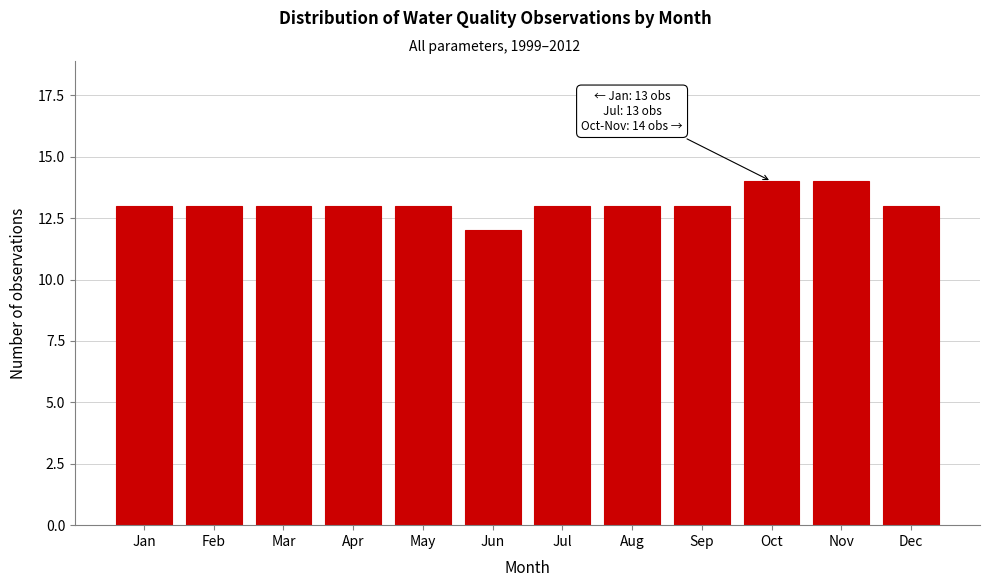

Reading left to right, extract all data points from this chart.

13	13	13	13	13	12	13	13	13	14	14	13